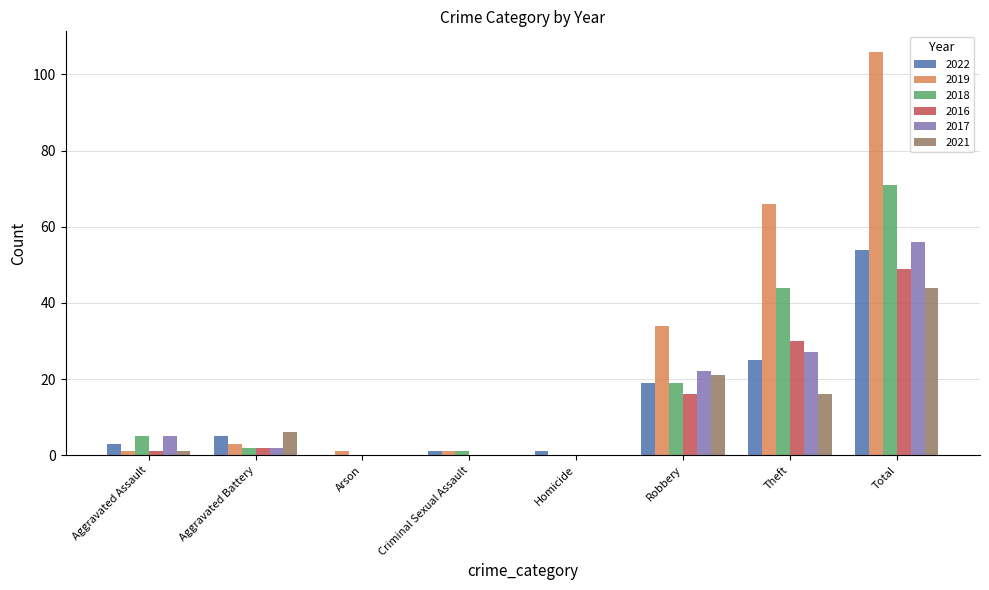

Where is 2022 nearest to the value 27?

Theft